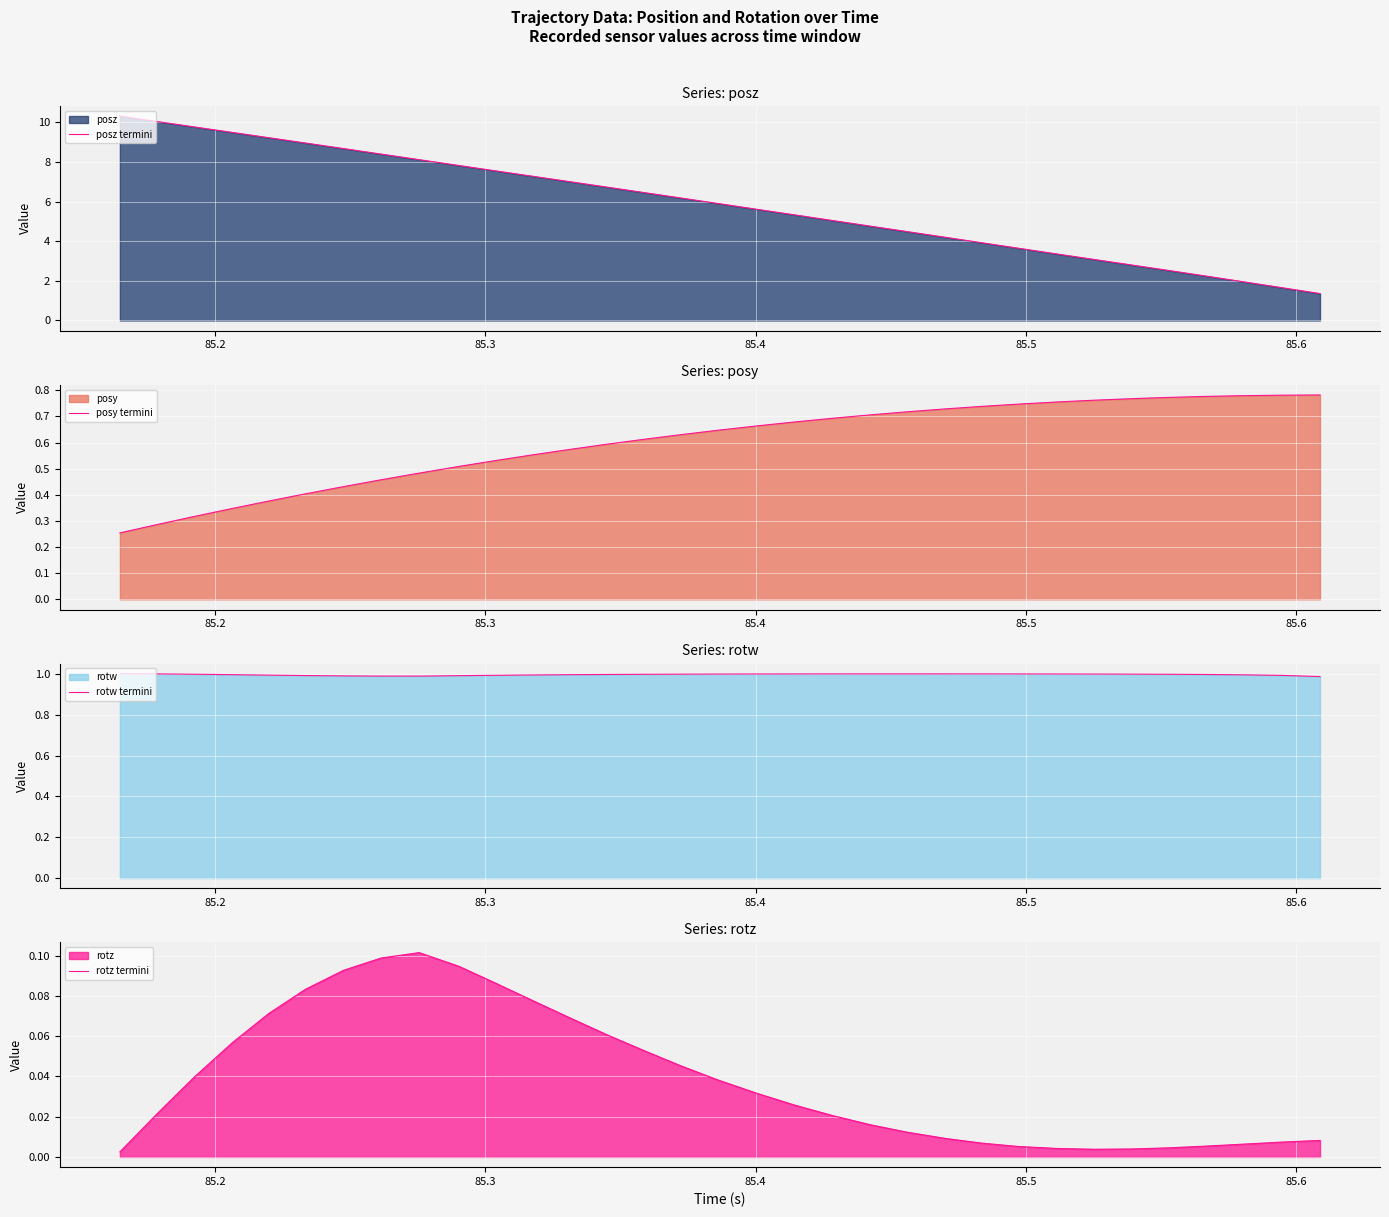

What is the maximum value for posz termini?

10.3